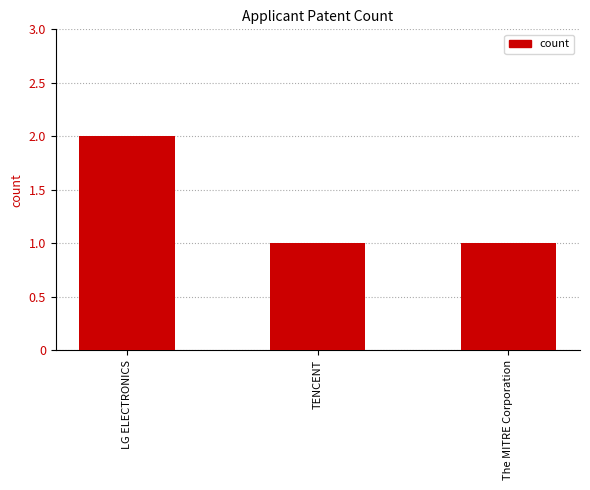

What is the smallest value displayed?

1